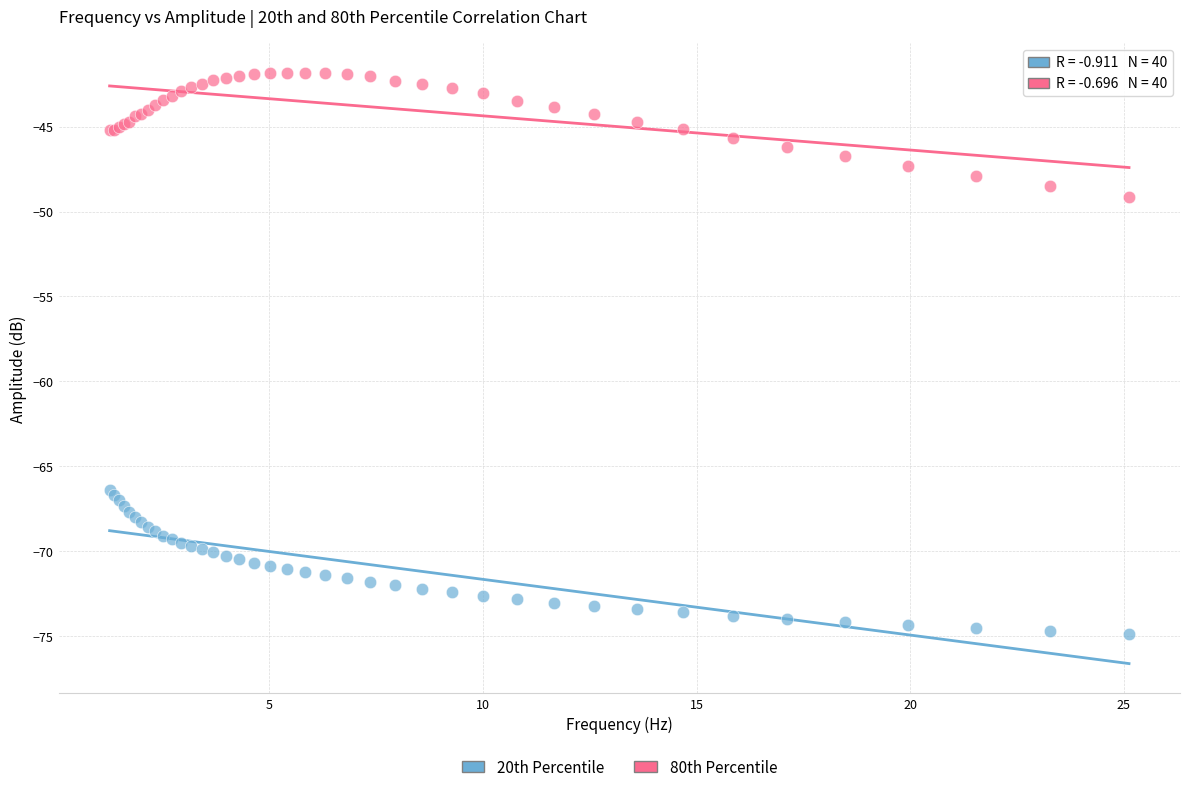

Which series contains the highest Y value?

80th Percentile